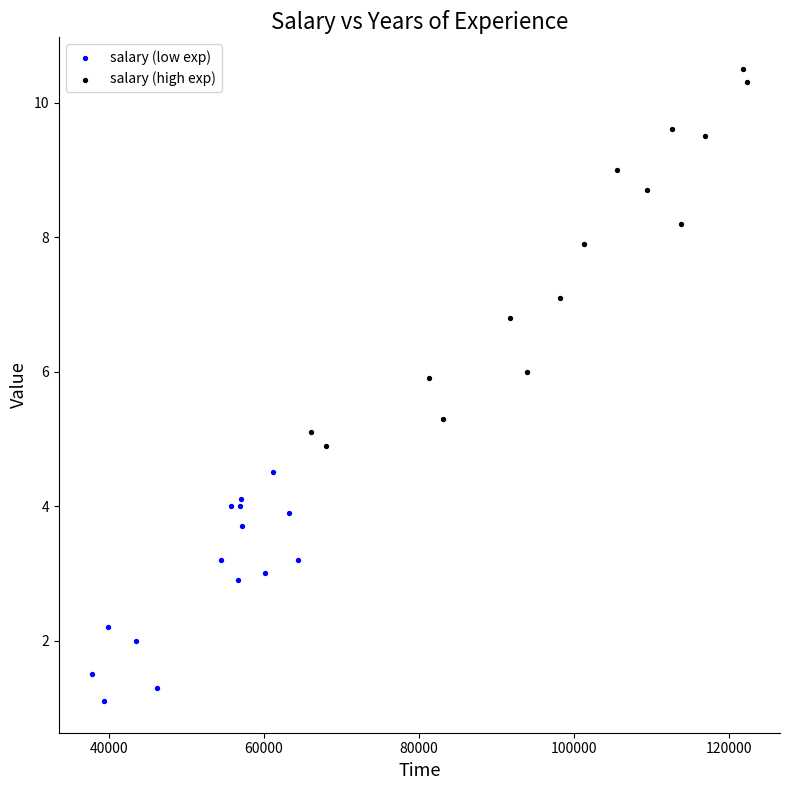

Which series has the widest spread of Y values?

salary (high exp)